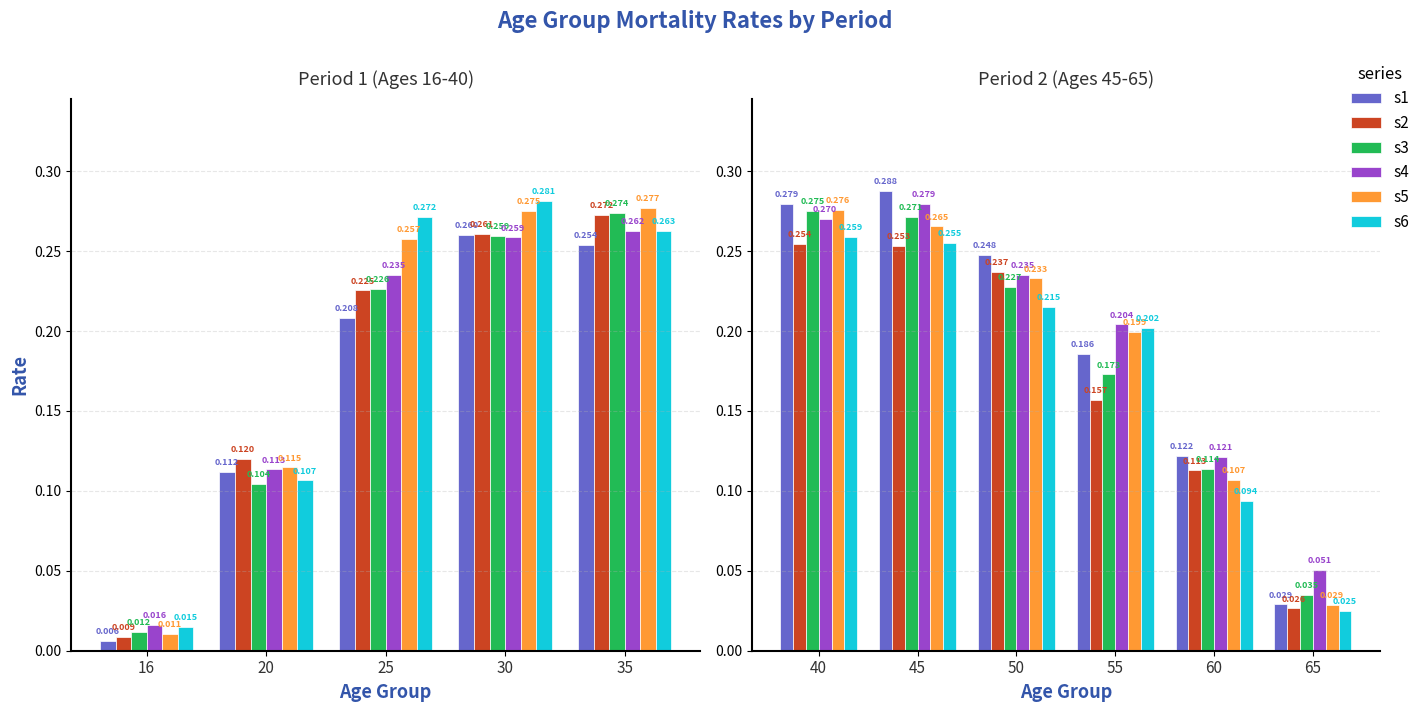

What are all the series names shown in the legend?

s1, s2, s3, s4, s5, s6